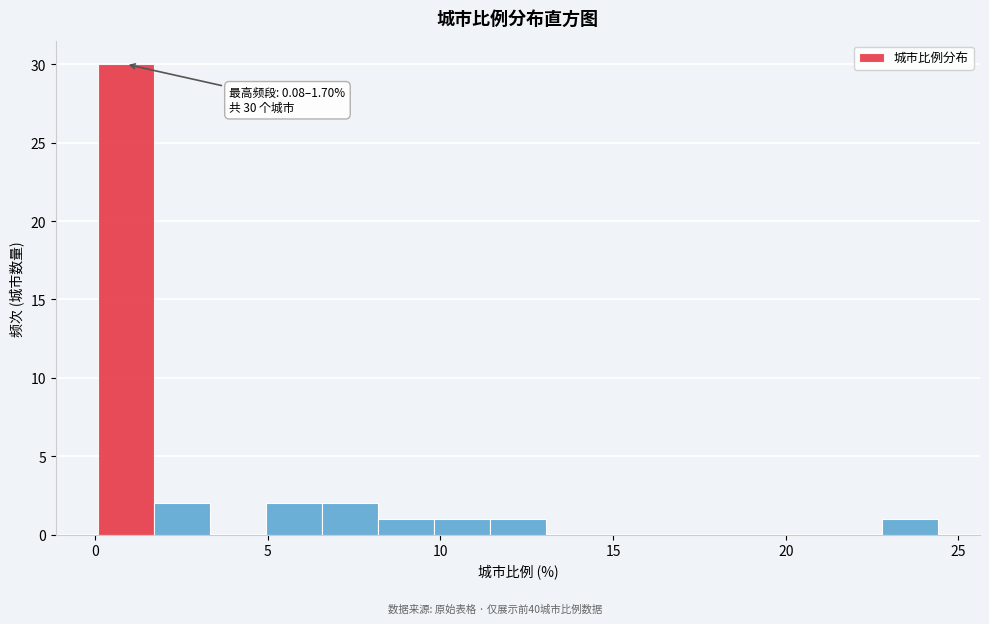

Read against the x-axis, roughly where is the centre of the tallest bar?

1.0